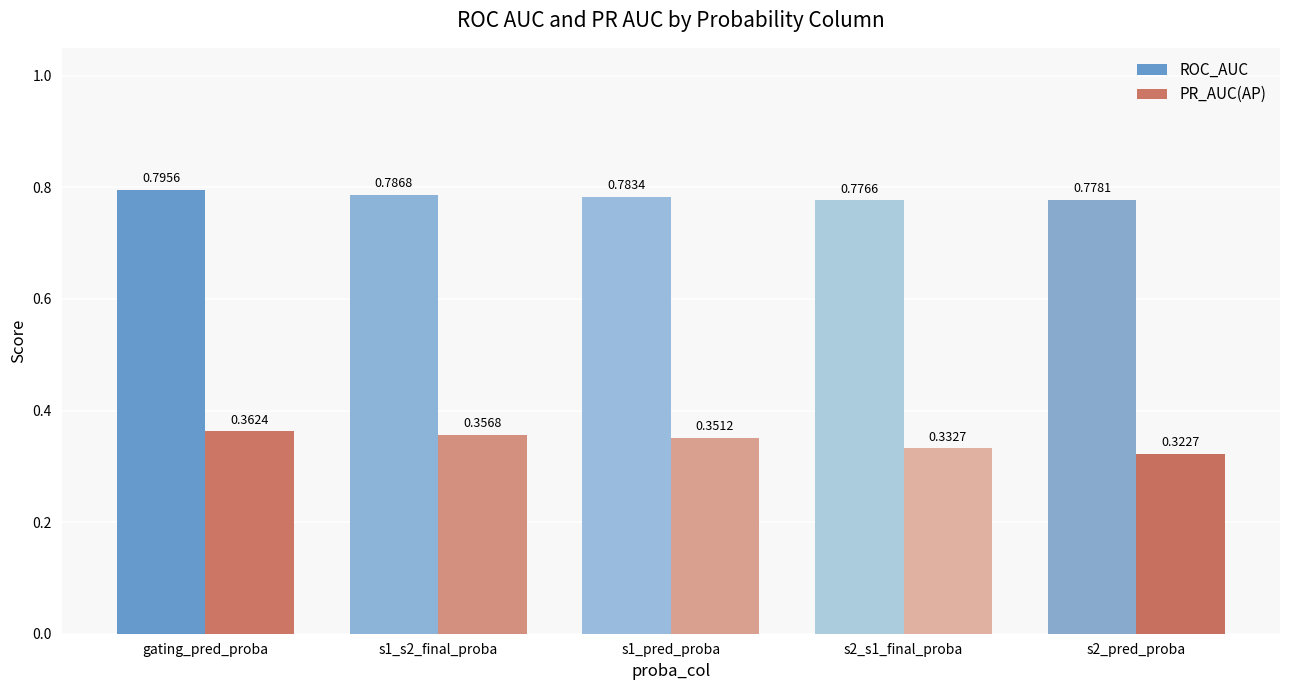

Does the chart contain any negative values?

No